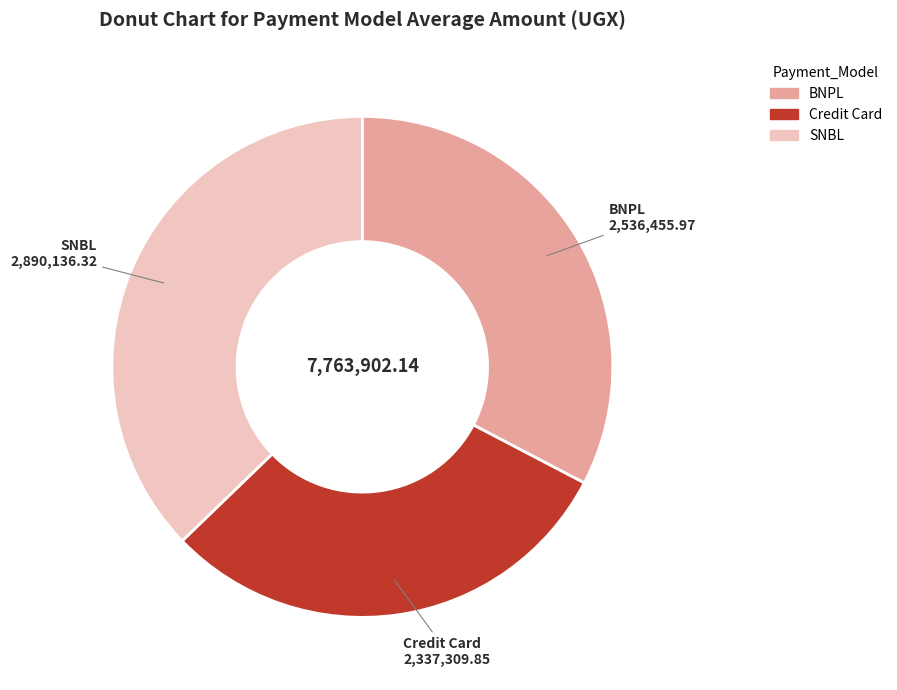

Do BNPL and SNBL together represent more than half of the pie?

Yes